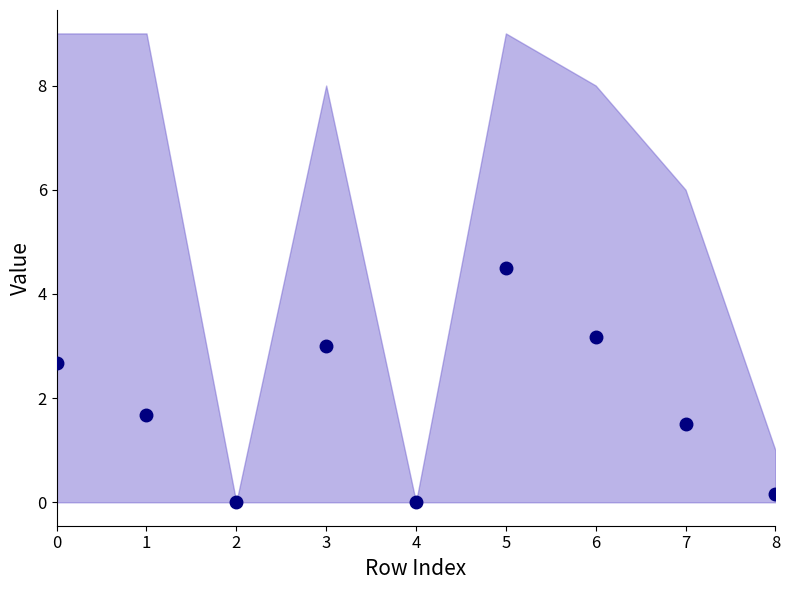

Is it true that the value at 8 is 0.2?

False